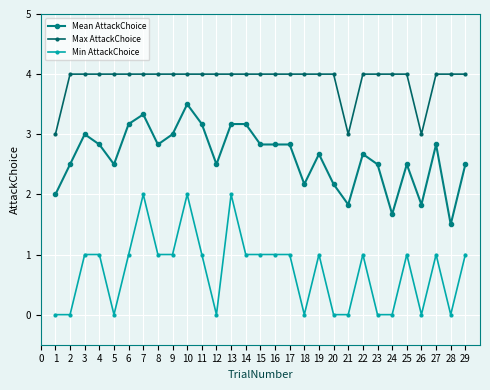

How many lines are shown in the chart?

3